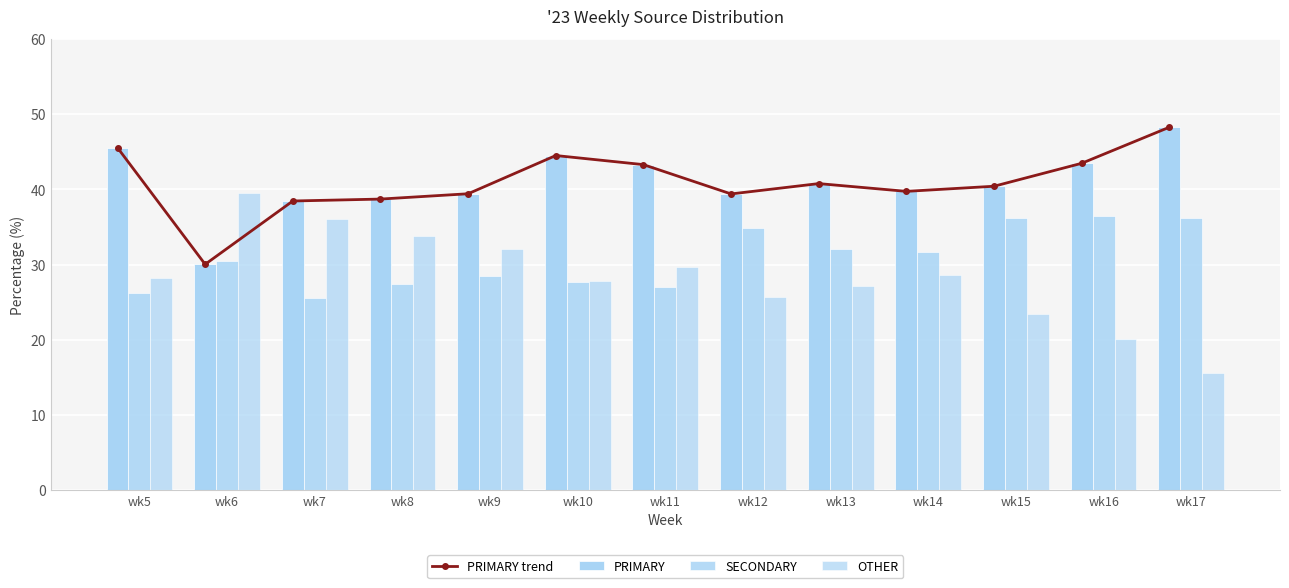

Rank the categories by SECONDARY value from lowest to highest.

wk7, wk5, wk11, wk8, wk10, wk9, wk6, wk14, wk13, wk12, wk15, wk17, wk16